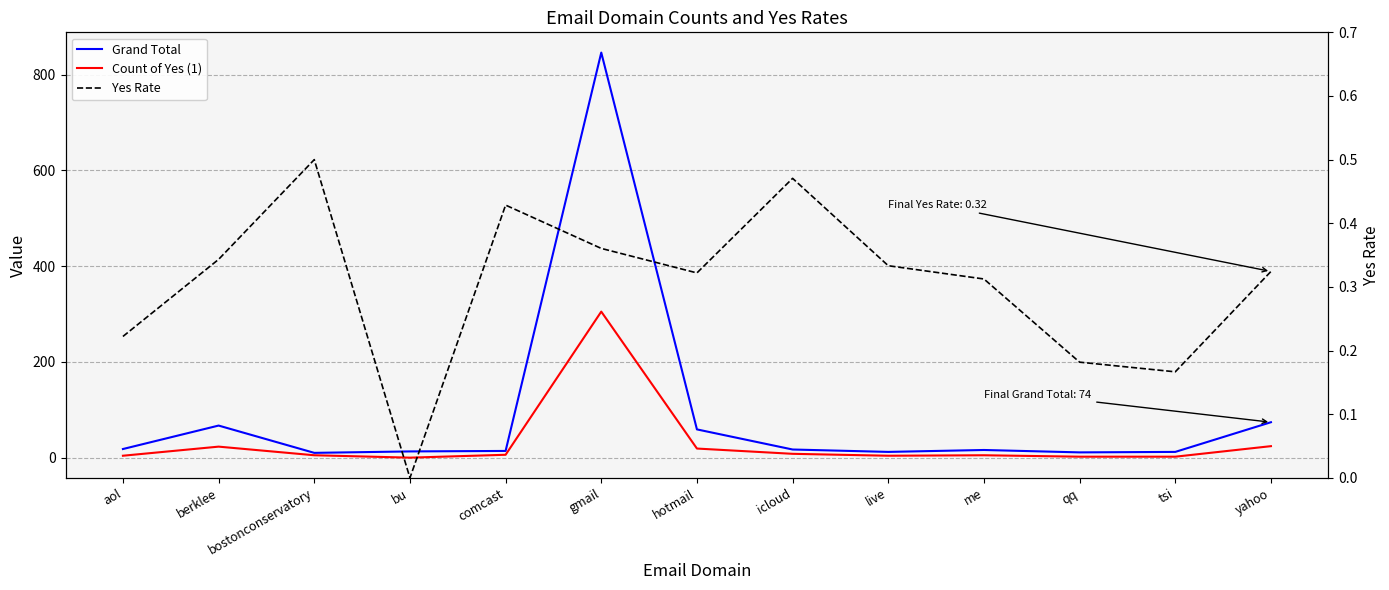

True or false: Count of Yes (1) has a value of 19.0 at hotmail.

True